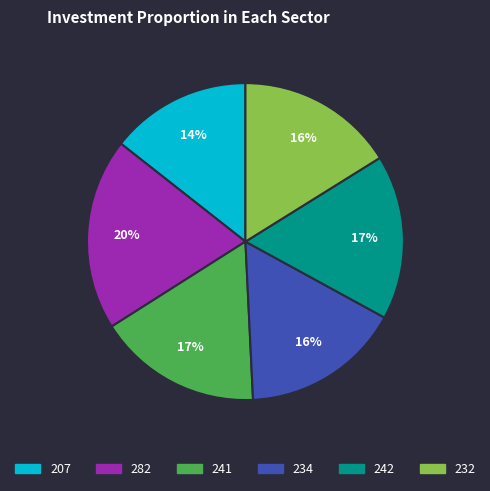

What percentage is the 242 slice, to the nearest percent?

17%